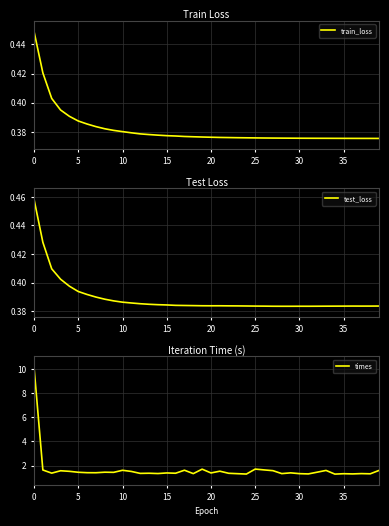

True or false: times and test_loss intersect in this chart.

False